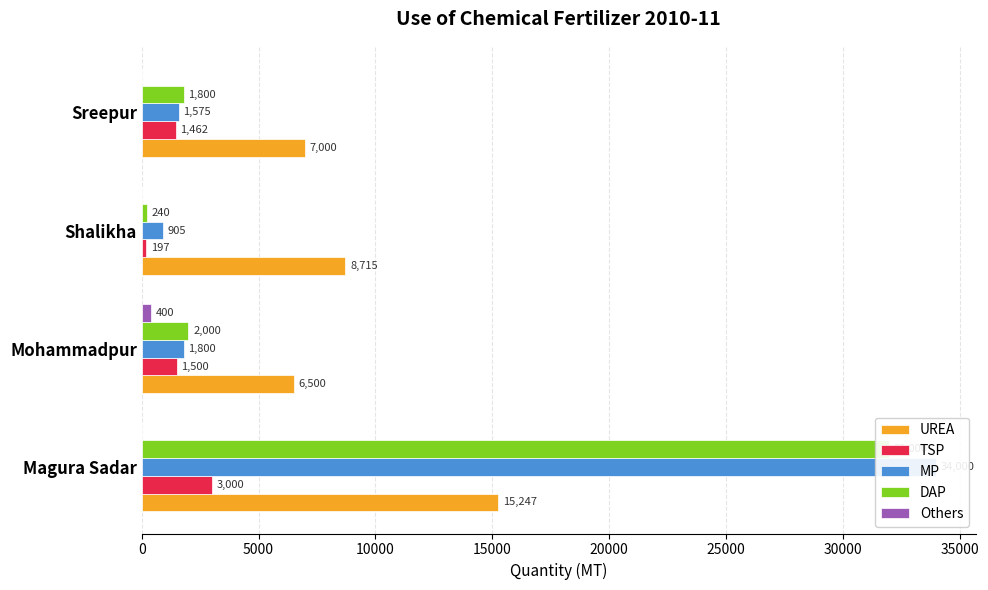

Reading left to right, what are all the values shown in this chart?

UREA: 0=15247	5000=6500	10000=8715	15000=7000
TSP: 0=3000	5000=1500	10000=197	15000=1462
MP: 0=34000	5000=1800	10000=905	15000=1575
DAP: 0=32000	5000=2000	10000=240	15000=1800
Others: 0=0	5000=400	10000=0	15000=0